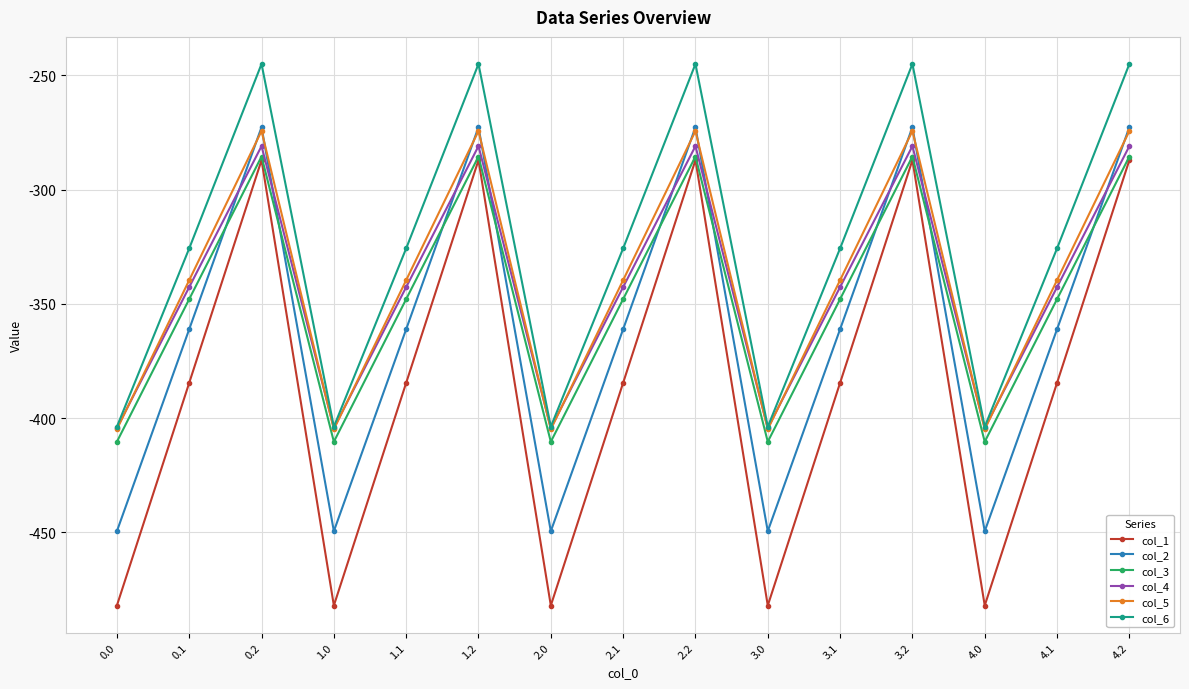

How many lines are shown in the chart?

6